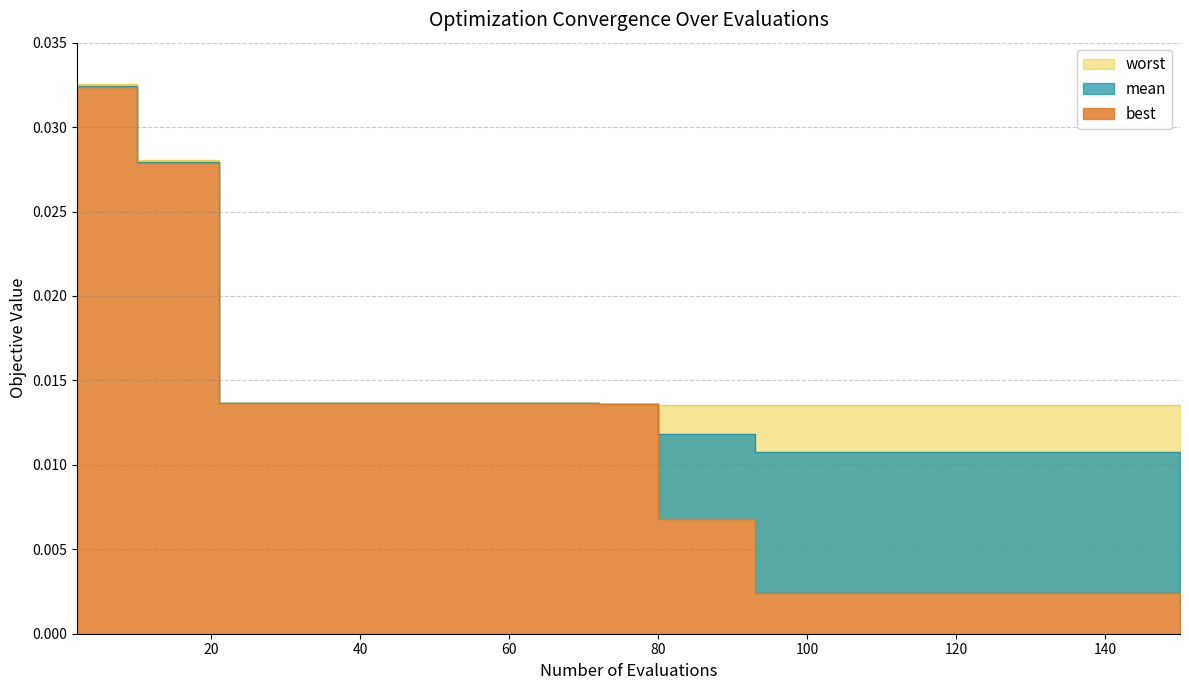

Which series changed the most between 18 and 150?

best